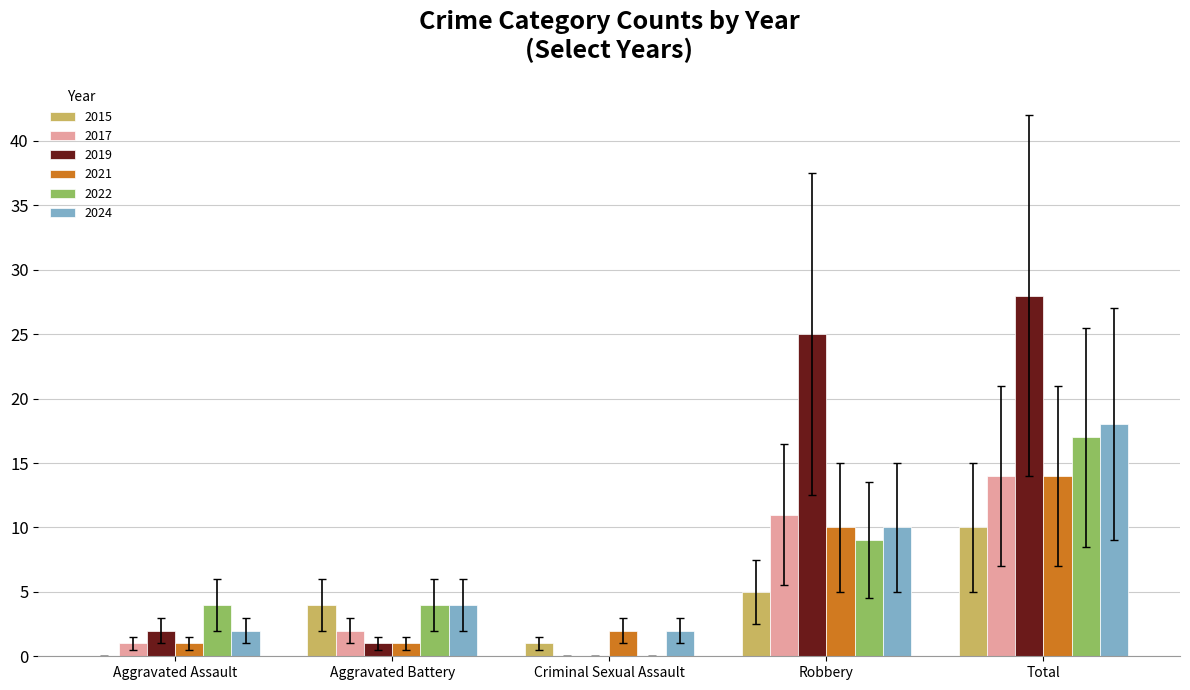

Is the value of 2022 at Aggravated Battery greater than the value of 2017 at Aggravated Battery?

Yes